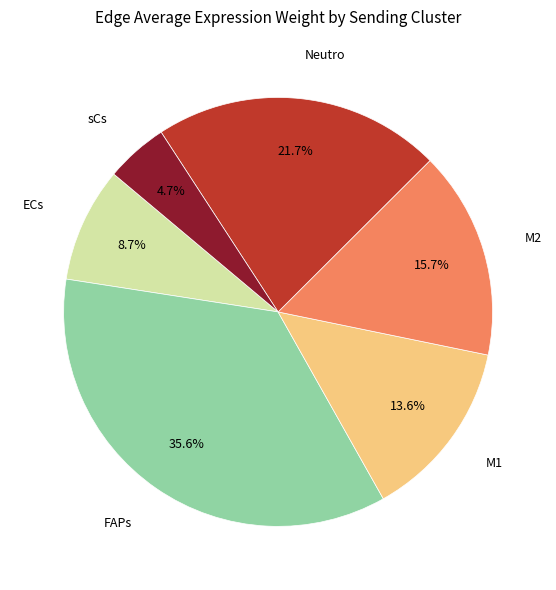

How many slices are in this pie chart?

6